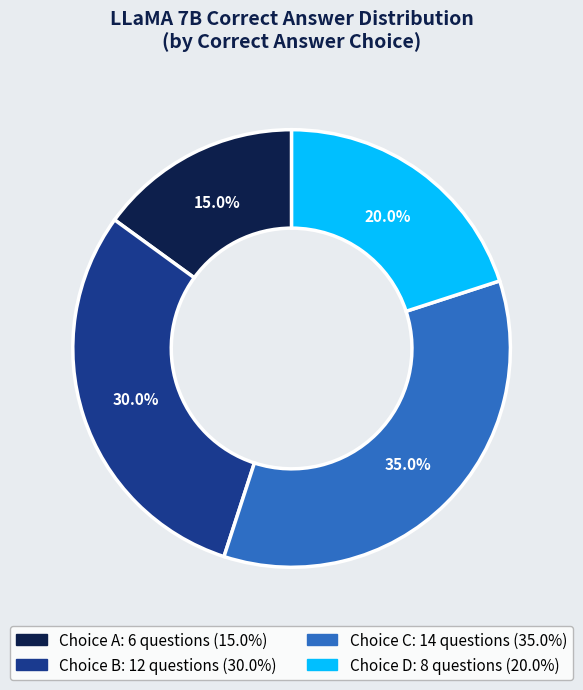

Is there a majority slice in this chart?

No